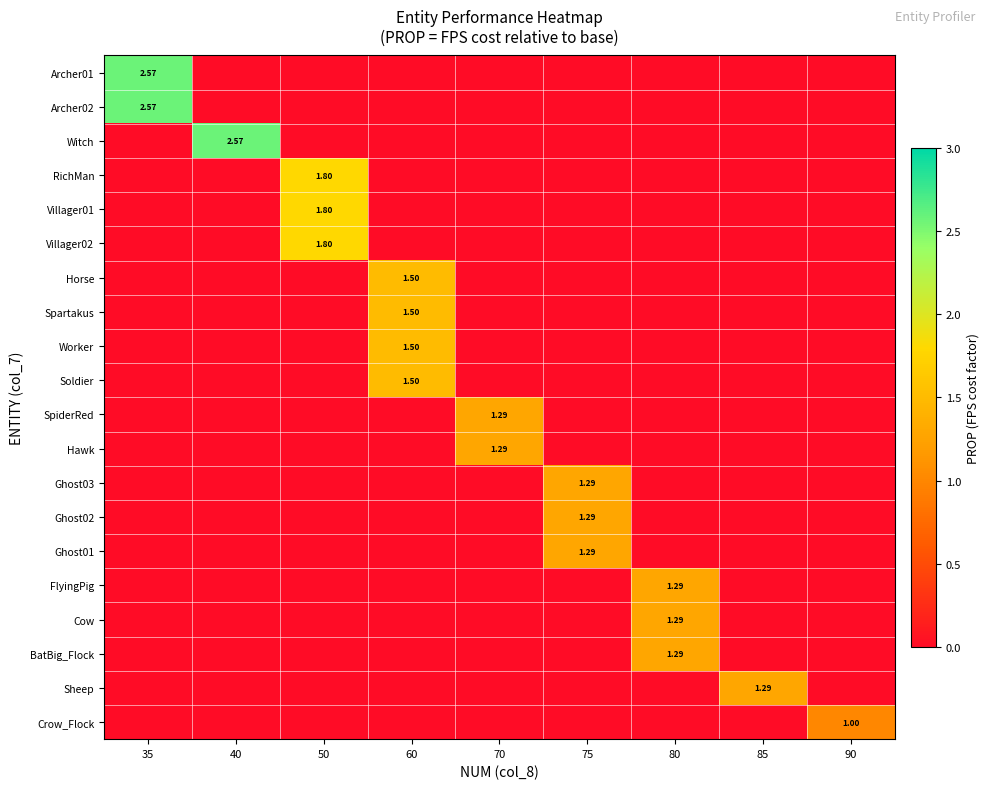

Which label corresponds to the smallest value in the chart?

40